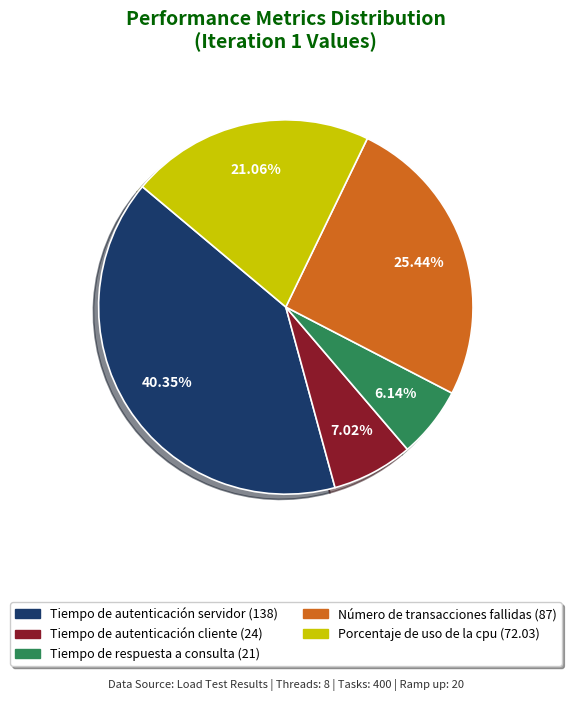

To the nearest percent, what percentage of the pie is Número de transacciones fallidas?

25%